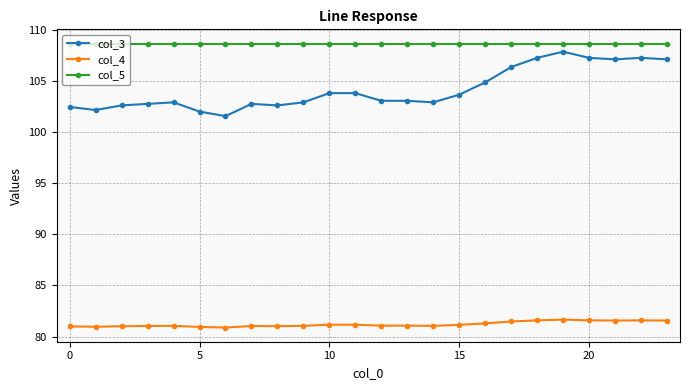

True or false: col_4 has more than 0 points higher than both neighbors.

True